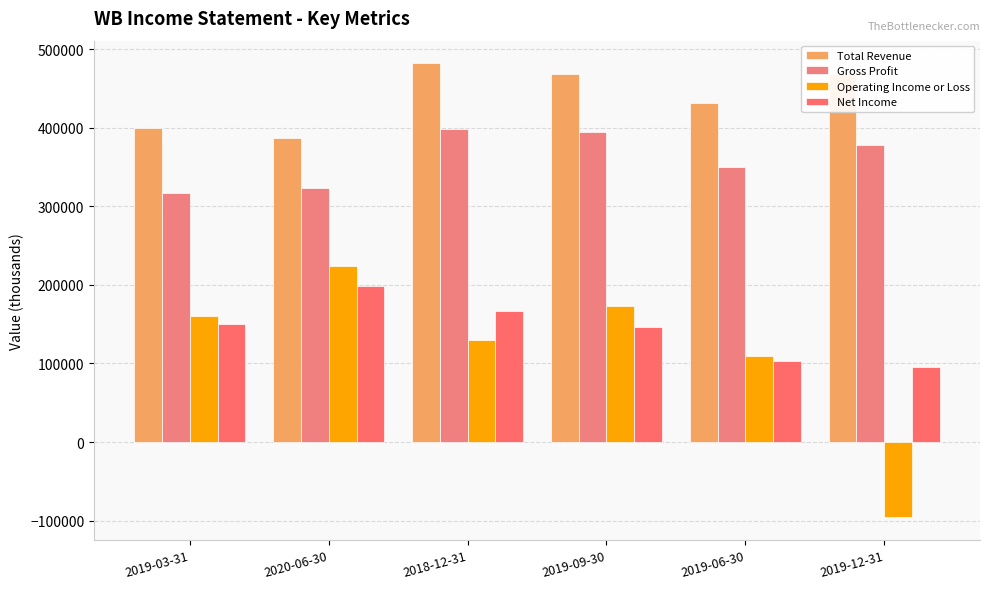

What is the label of the 2nd bar from the left?

2020-06-30